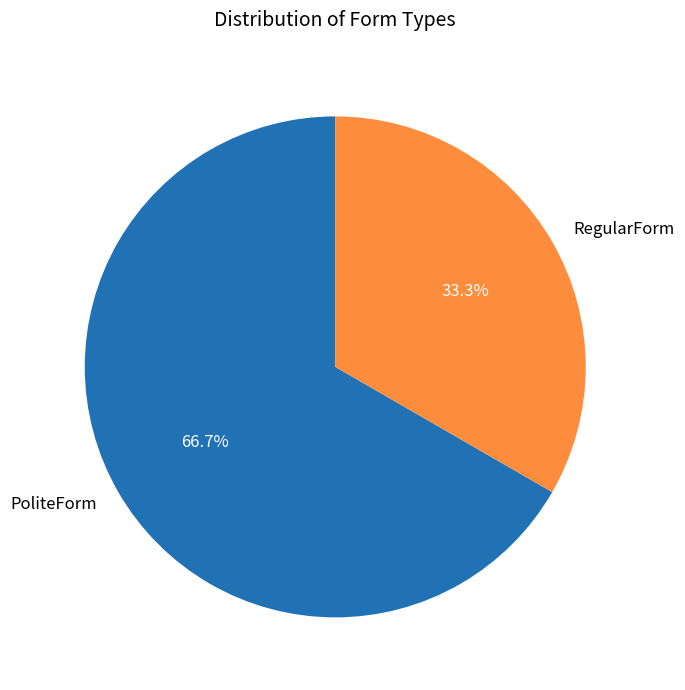

Rank the categories by value from highest to lowest.

PoliteForm, RegularForm